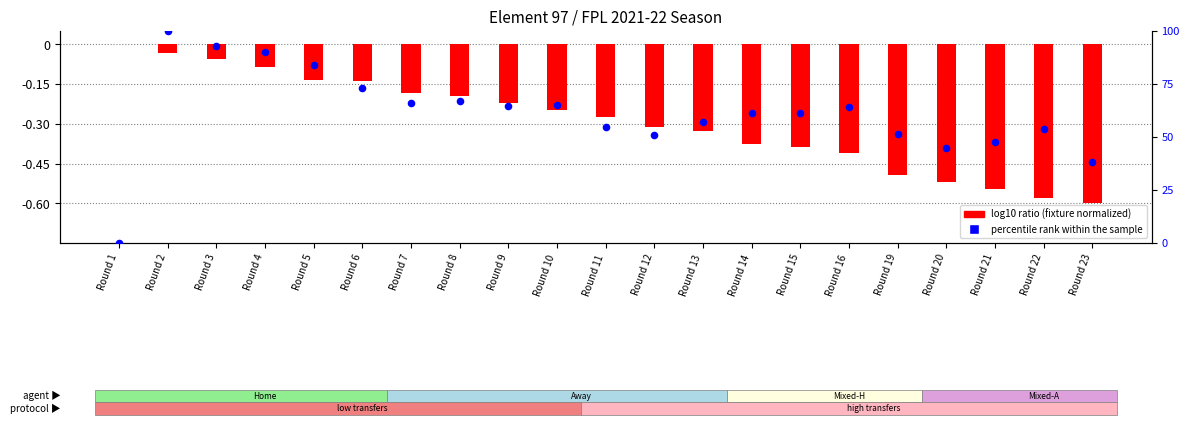

What are all the series names shown in the legend?

log10 ratio, percentile rank within the sample